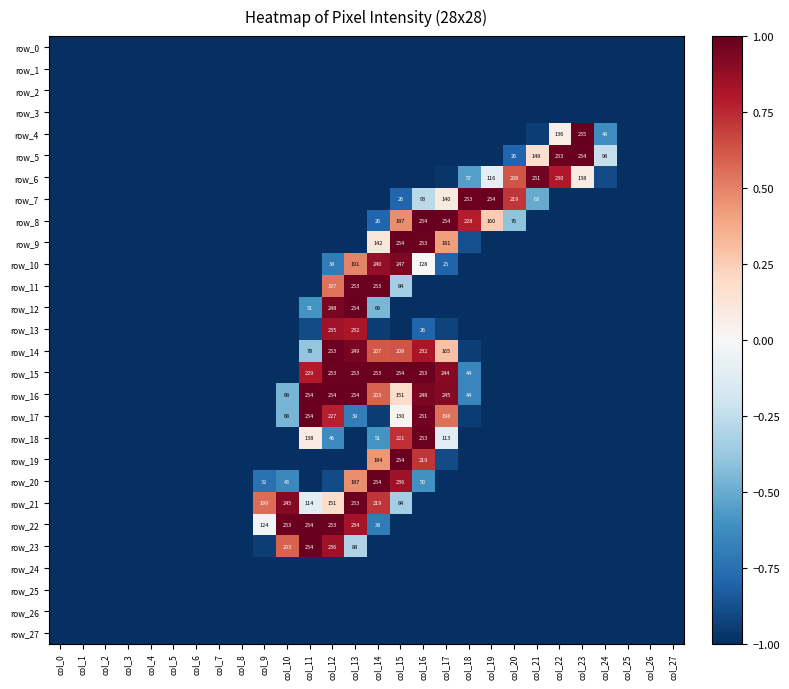

List the labels in order of row_9 value, largest first.

col_15, col_16, col_17, col_14, col_18, col_0, col_1, col_2, col_3, col_4, col_5, col_6, col_7, col_8, col_9, col_10, col_11, col_12, col_13, col_19, col_20, col_21, col_22, col_23, col_24, col_25, col_26, col_27